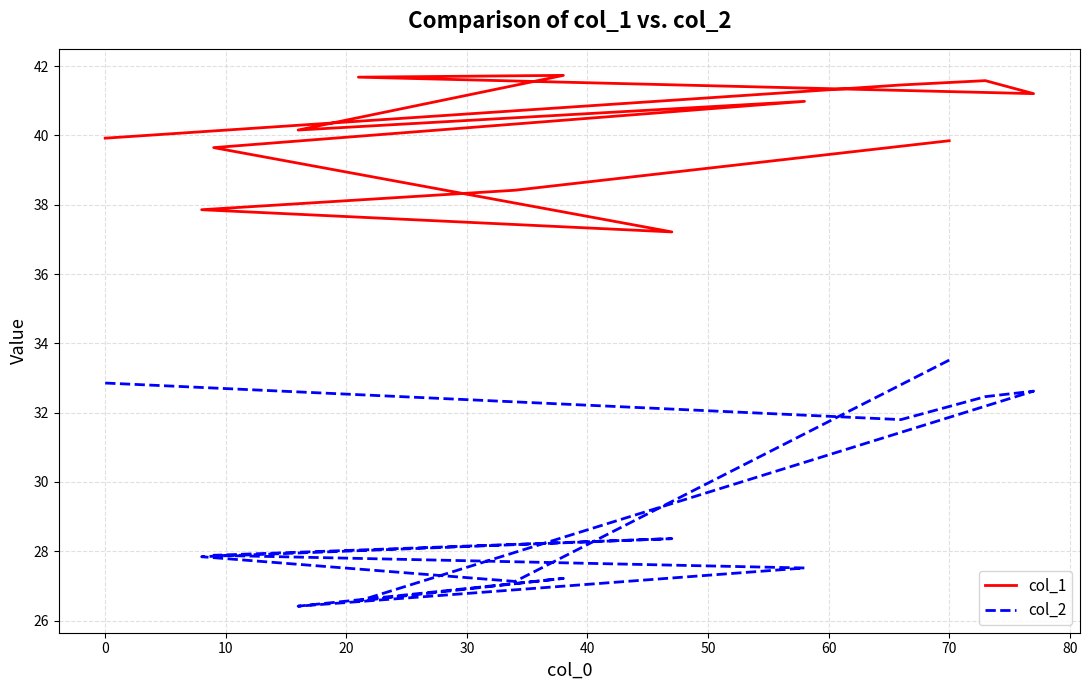

How many data points does each series have?

13